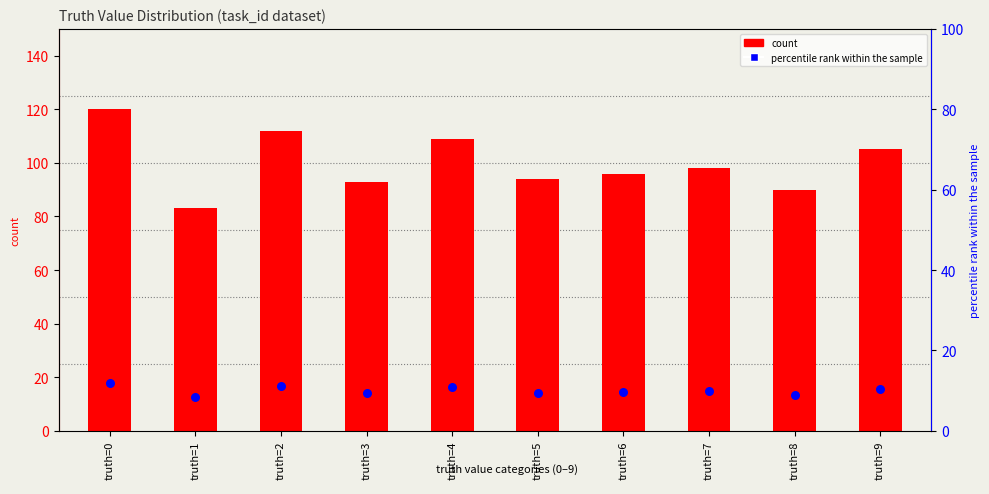

At how many categories does at least one series exceed 69?

10